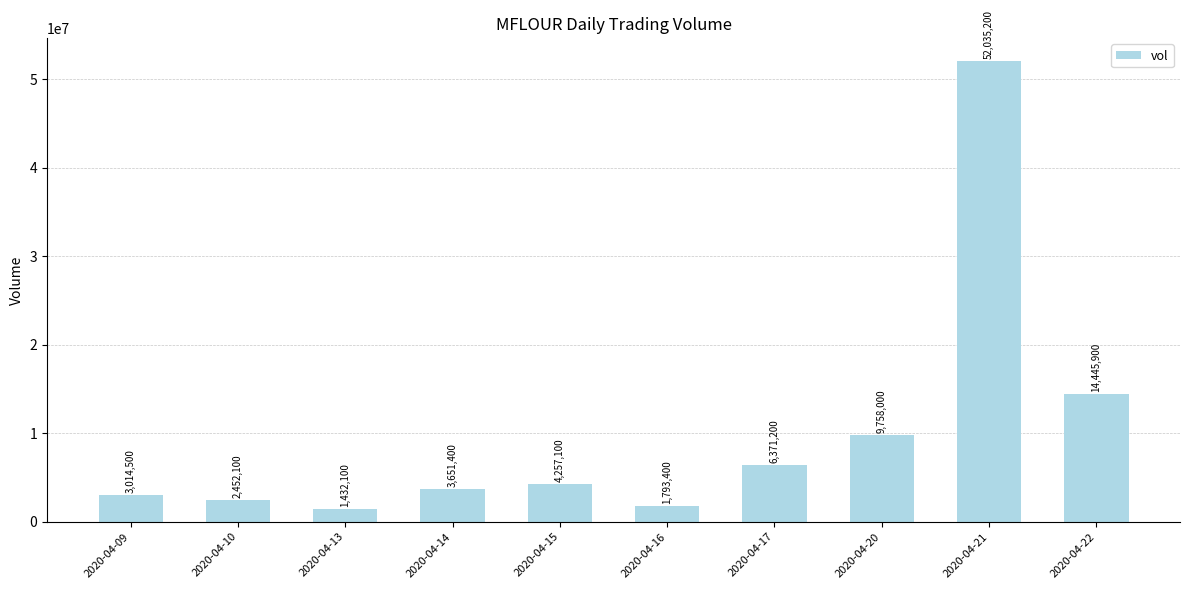

At which category does the chart reach its minimum across all series?

2020-04-13